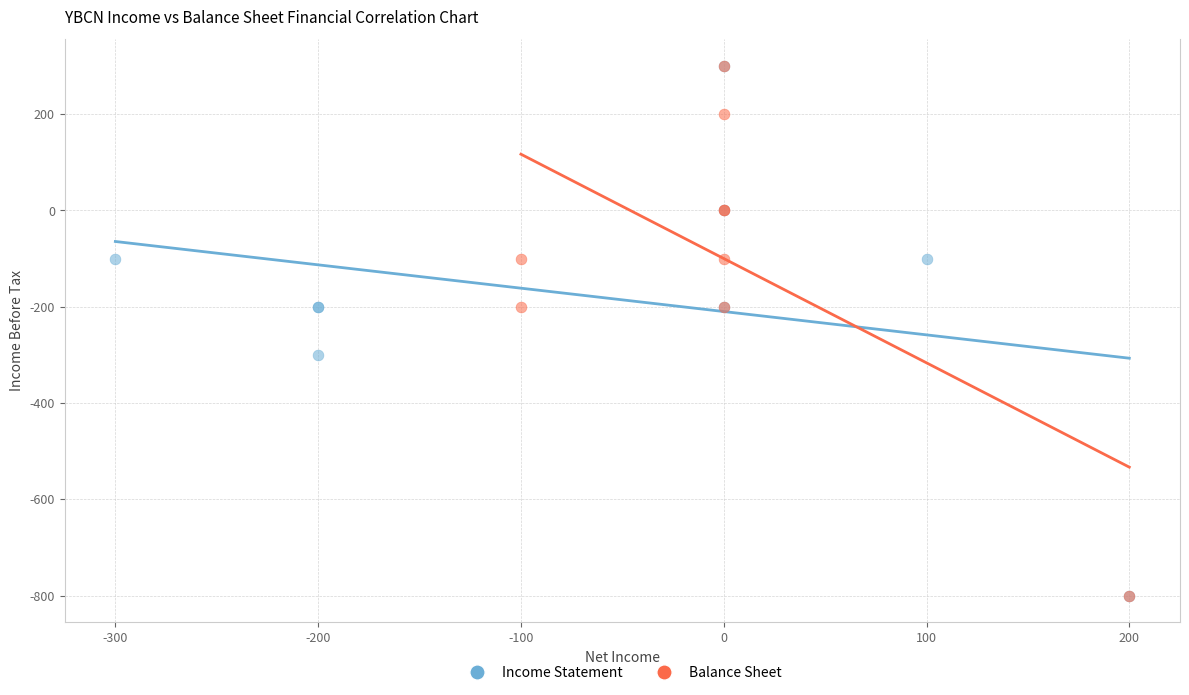

What are all the series names shown in the legend?

Income Statement, Balance Sheet